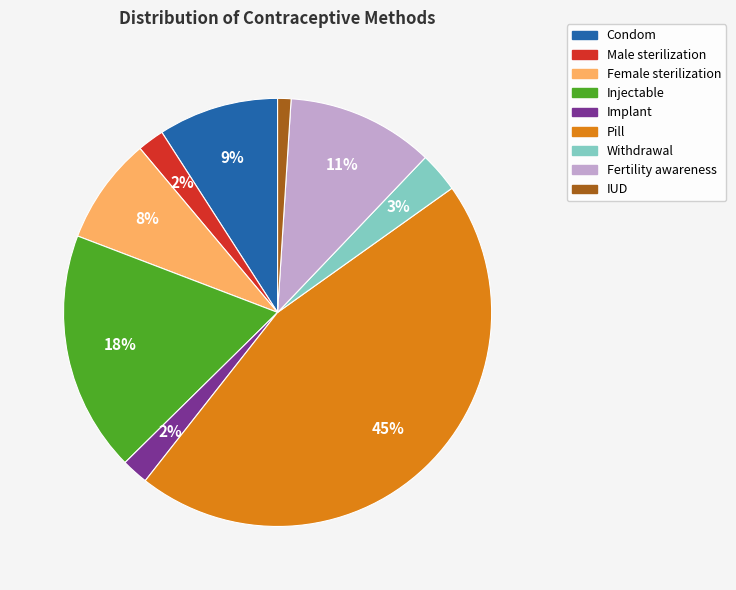

True or false: Withdrawal accounts for 3% of the total.

True